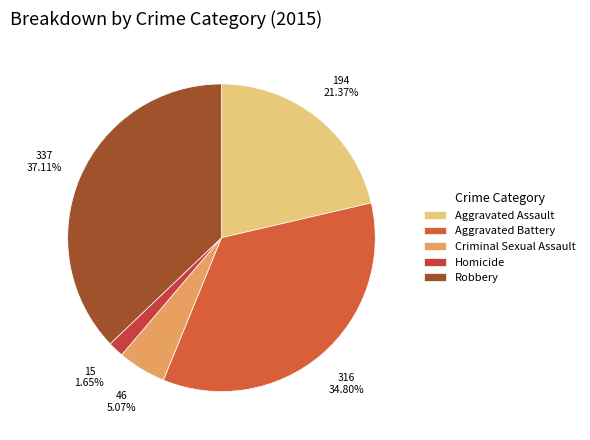

Count the number of slices in the pie.

5